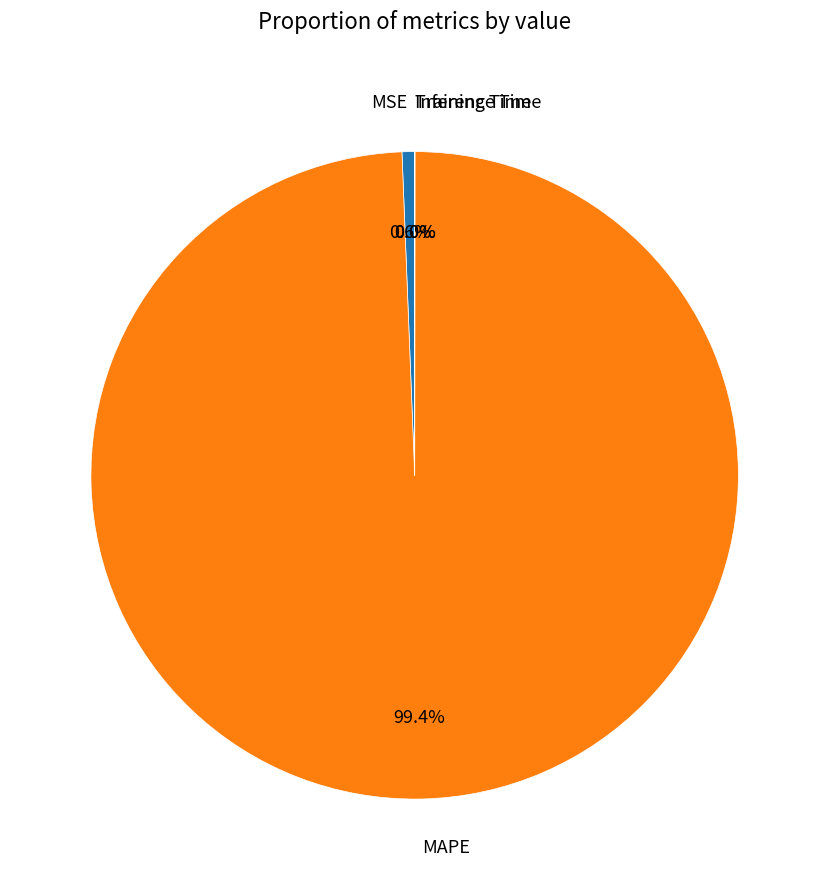

How much of the chart is everything except MAPE?

0.6%